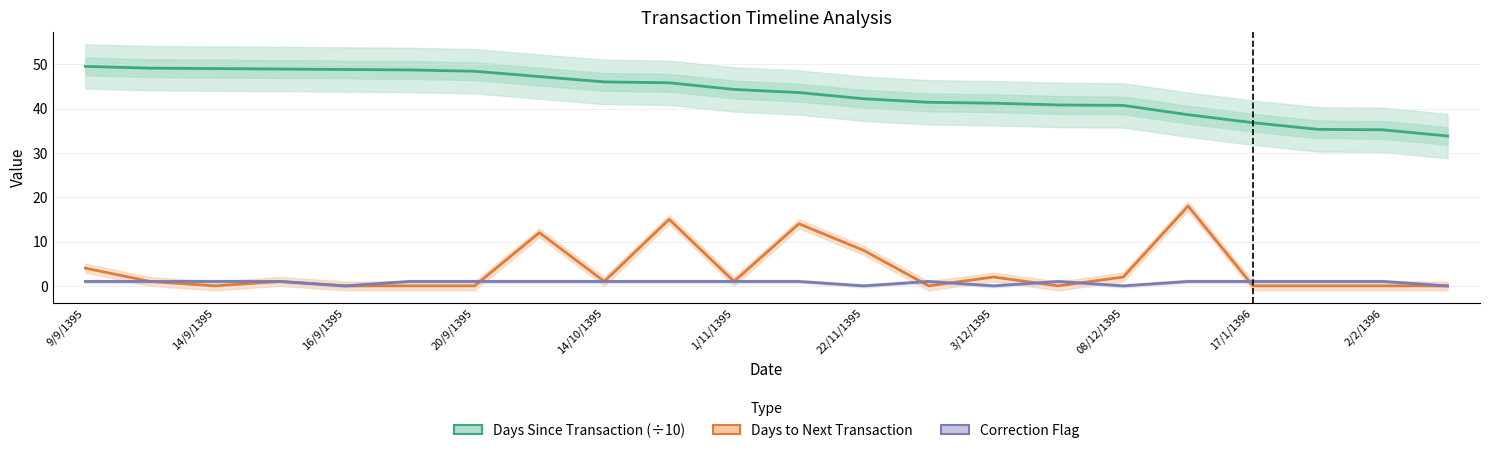

Between 22/11/1395 and 13, which series saw the biggest shift?

Days Since Transaction (÷10)